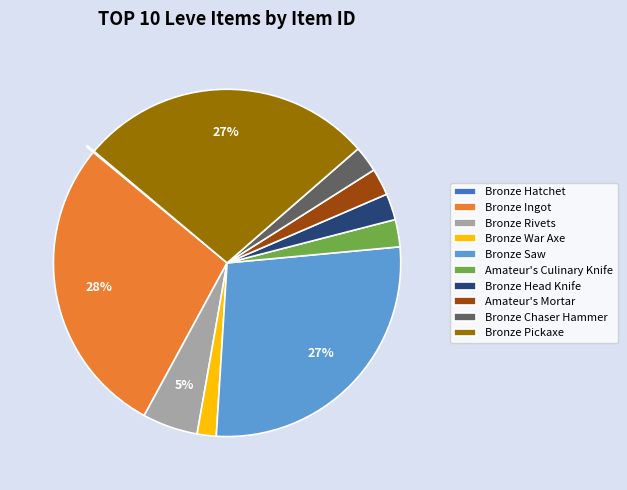

Rank the categories by value from lowest to highest.

Bronze Hatchet, Bronze War Axe, Bronze Chaser Hammer, Bronze Head Knife, Amateur's Mortar, Amateur's Culinary Knife, Bronze Rivets, Bronze Saw, Bronze Pickaxe, Bronze Ingot